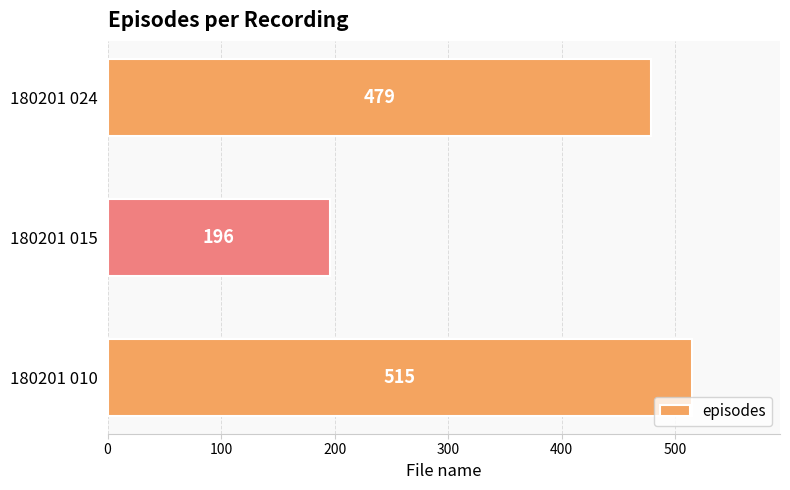

How many bars are there in total?

3